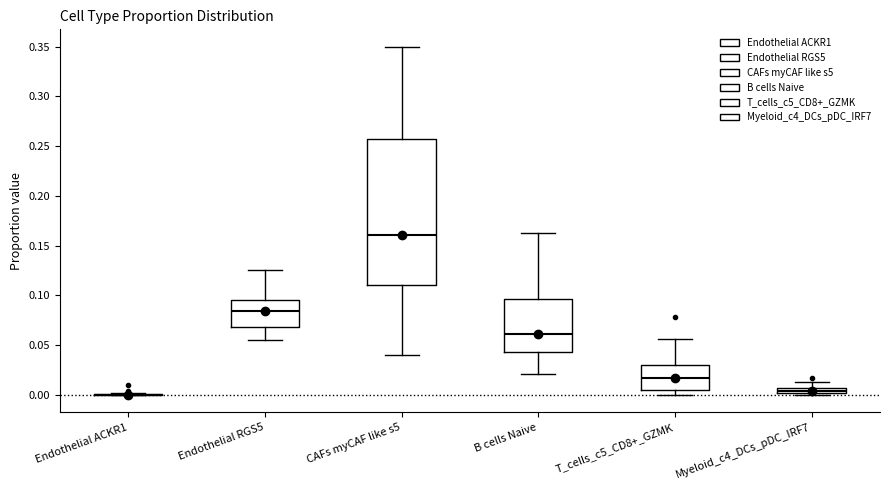

Which box is the tallest, from its lower edge to its upper edge?

CAFs myCAF like s5